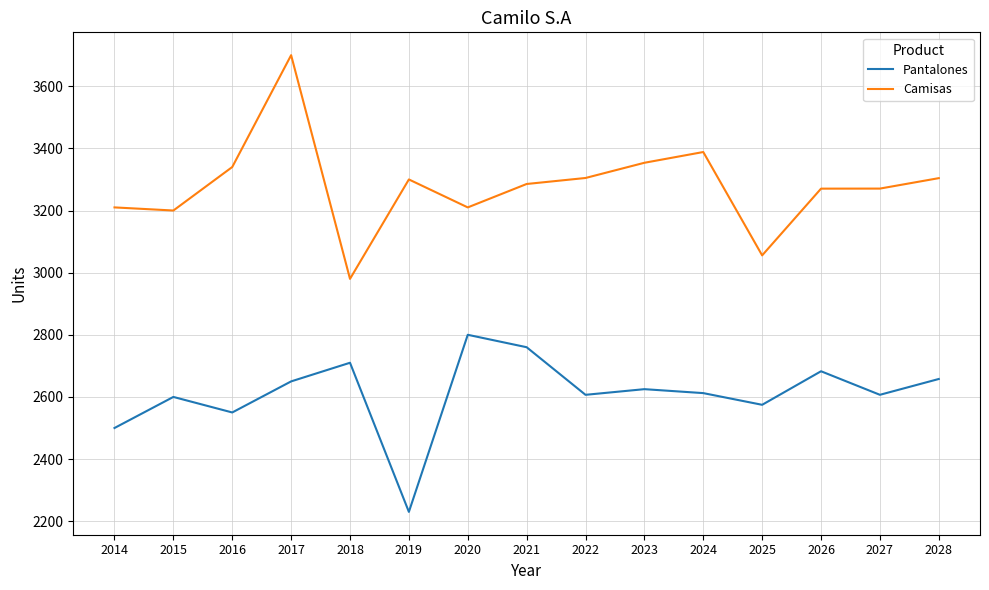

At 2018, list the series in order from largest to smallest.

Camisas, Pantalones